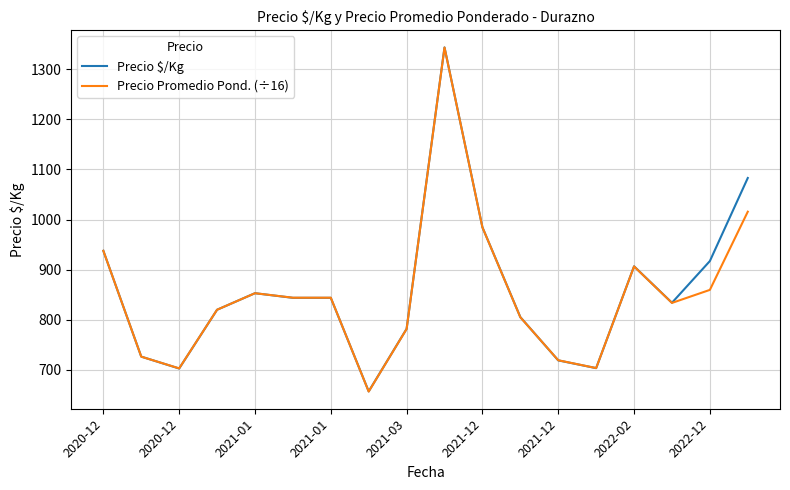

What is the maximum value shown in the chart?

1344.0